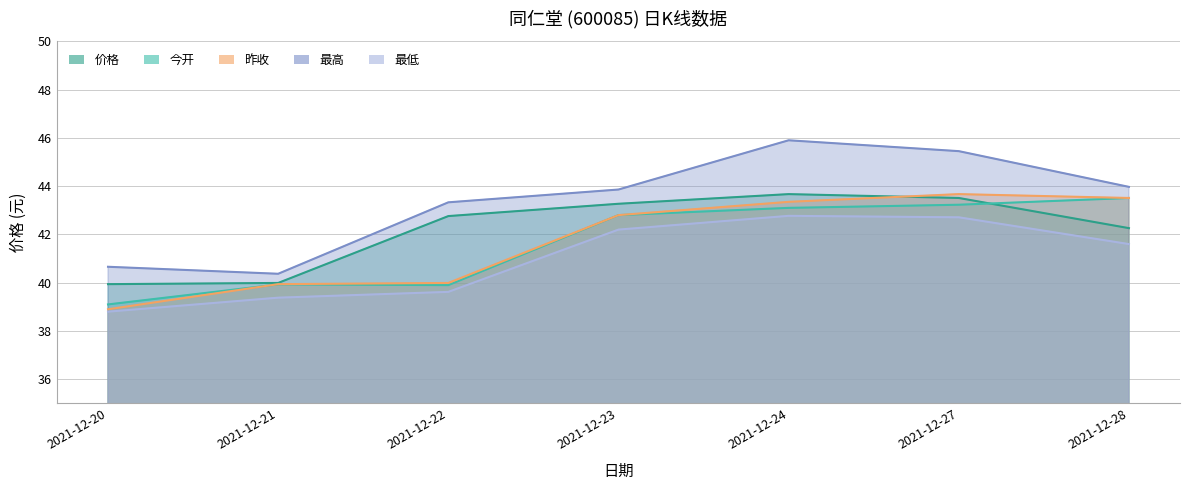

Which label corresponds to the largest value in the chart?

2021-12-24